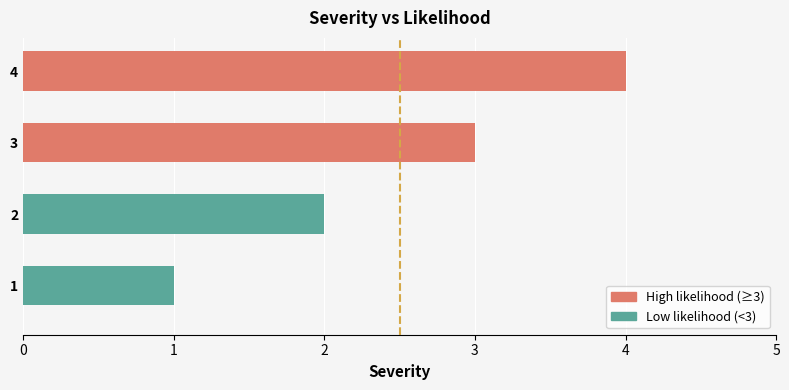

Count the number of values greater than 3.

1